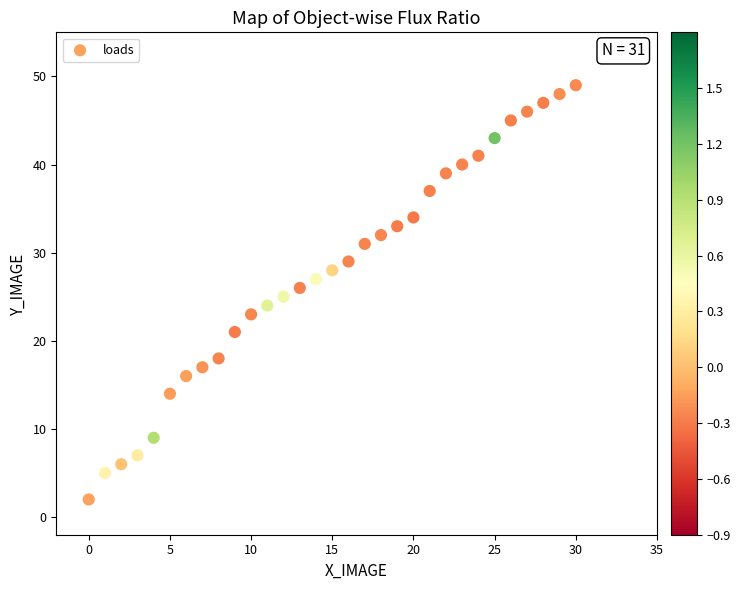

What is the range of Y values (max minus min)?

47